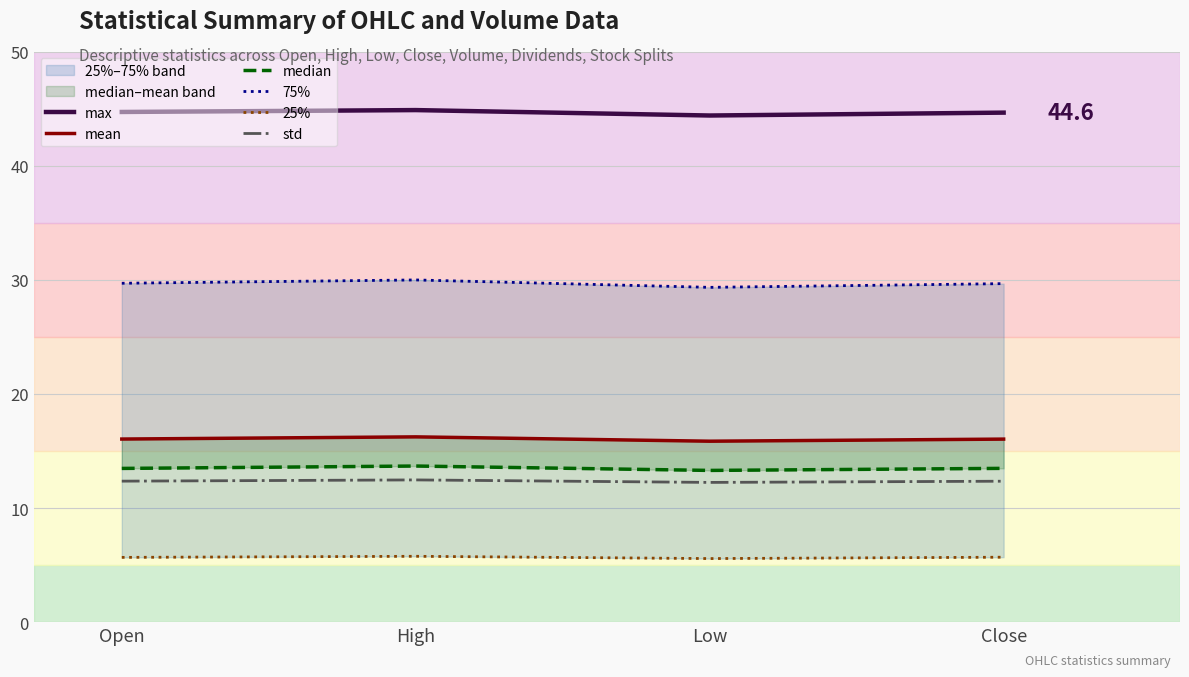

At which category is the sum across all series the highest?

High